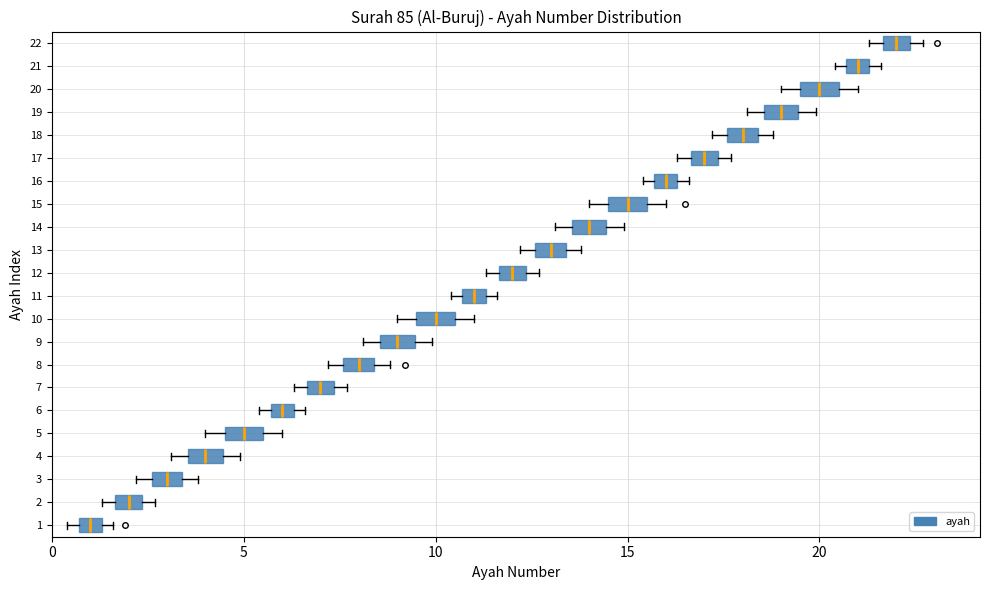

Which box's median line is the furthest to the left?

1